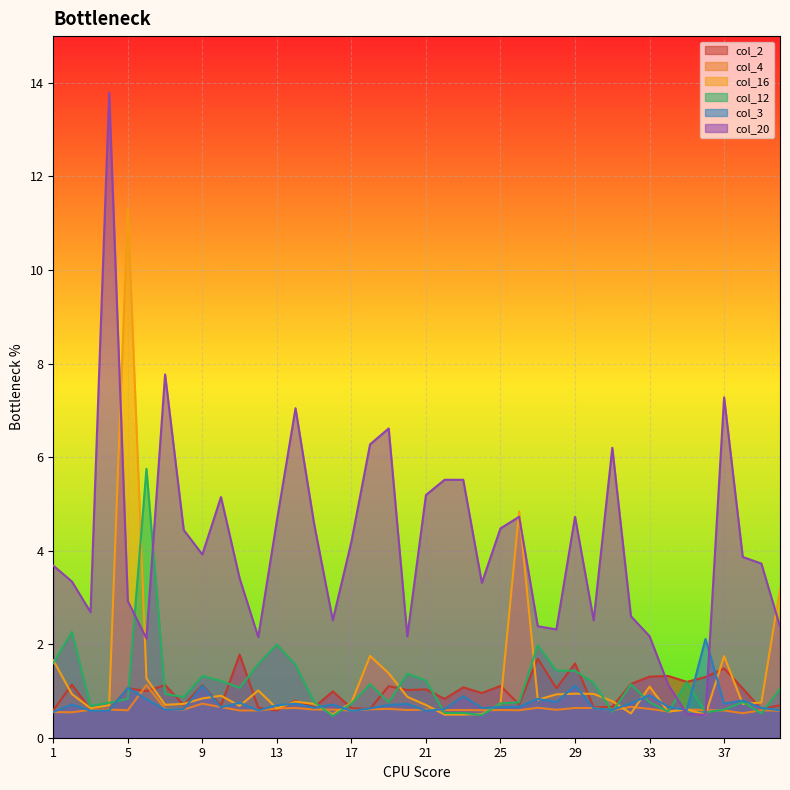

At which label is col_3 closest to 1?

5